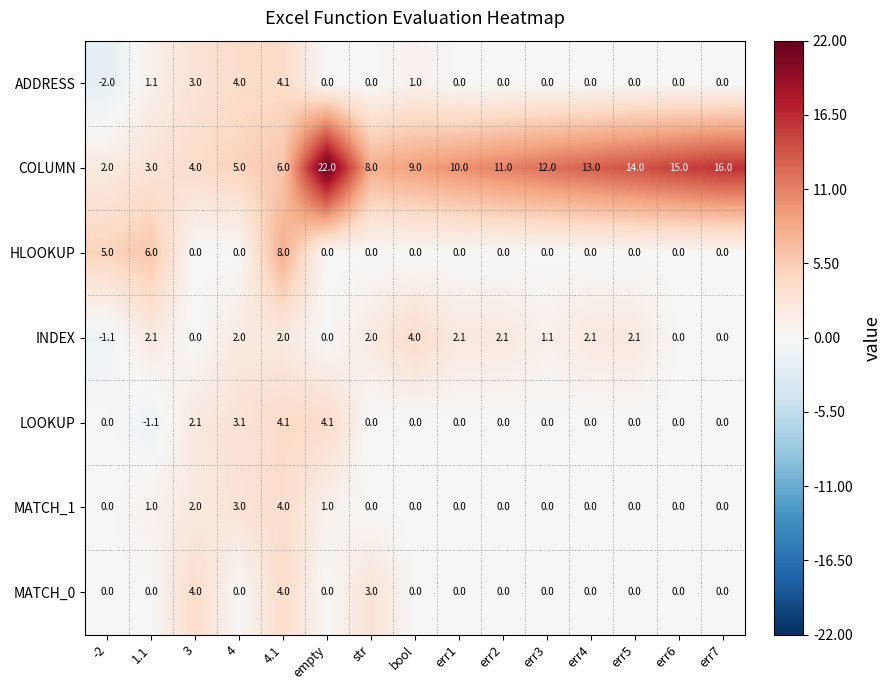

At which category is the sum across all series the highest?

4.1